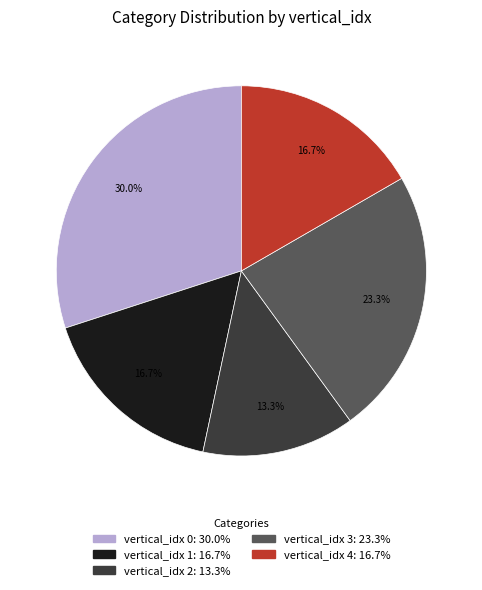

Is there a majority slice in this chart?

No